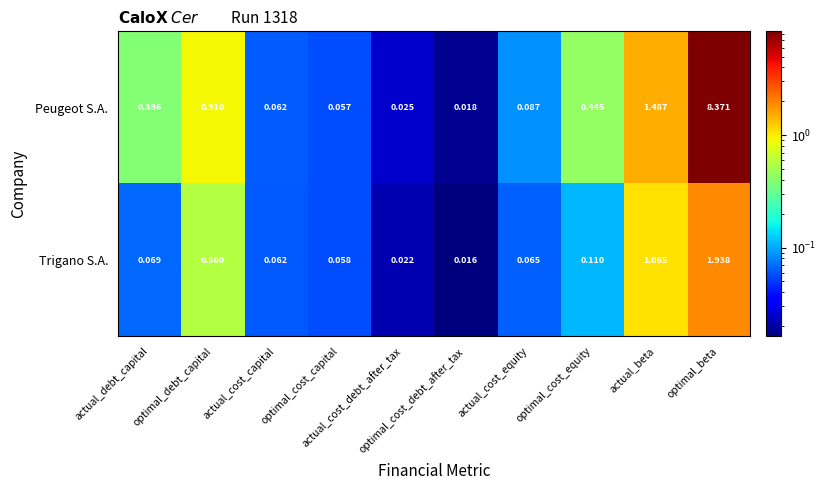

Between optimal_debt_capital and optimal_cost_debt_after_tax, which series saw the biggest shift?

Peugeot S.A.